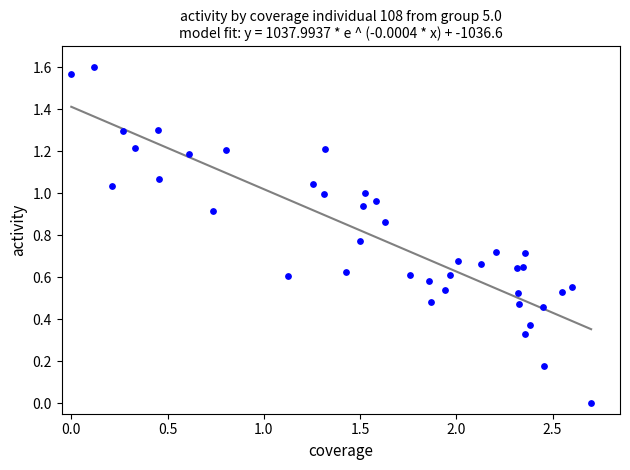

What is the range of X values (max minus min)?

2.7